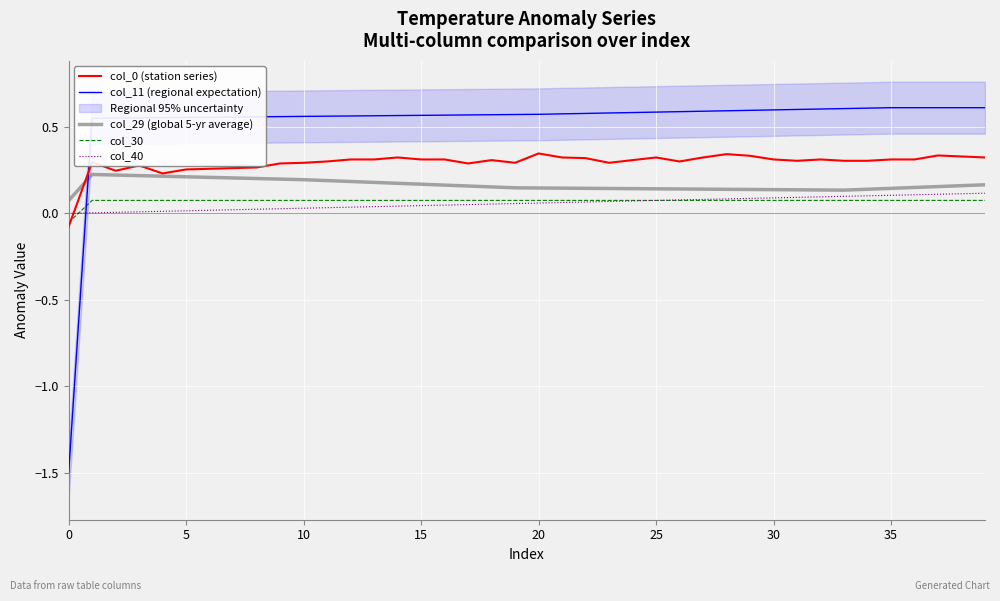

What is the sum of the col_29 (global 5-yr average) values at 37 and 30?

0.3